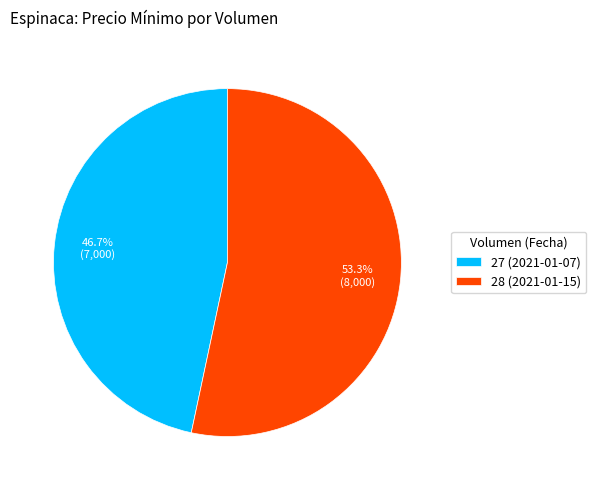

To the nearest percent, what percentage of the pie is 28 (2021-01-15)?

53%